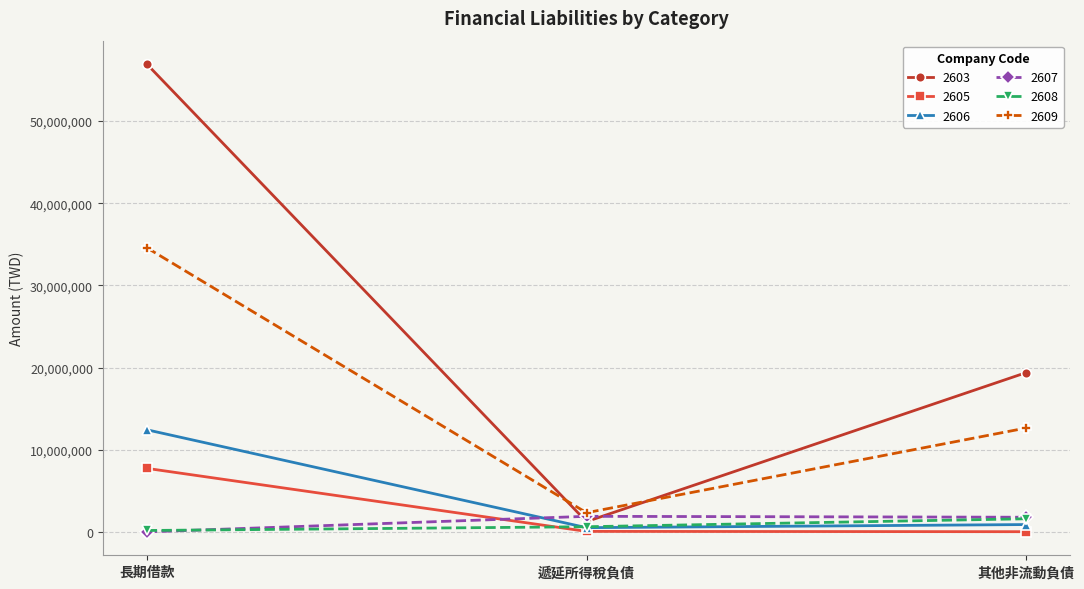

Which series has the largest total across all categories?

2603